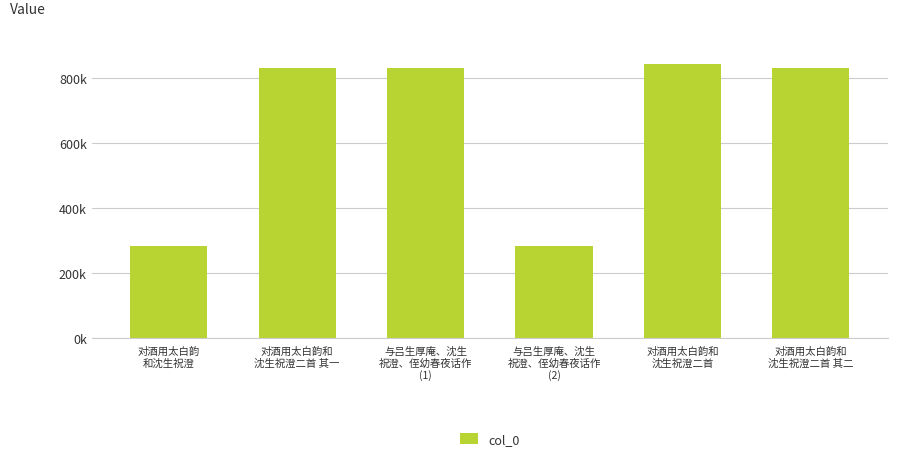

List the labels in order of value, largest first.

对酒用太白韵和
沈生祝澄二首, 对酒用太白韵和
沈生祝澄二首 其二, 对酒用太白韵和
沈生祝澄二首 其一, 与吕生厚庵、沈生
祝澄、侄幼春夜话作
(1), 对酒用太白韵
和沈生祝澄, 与吕生厚庵、沈生
祝澄、侄幼春夜话作
(2)